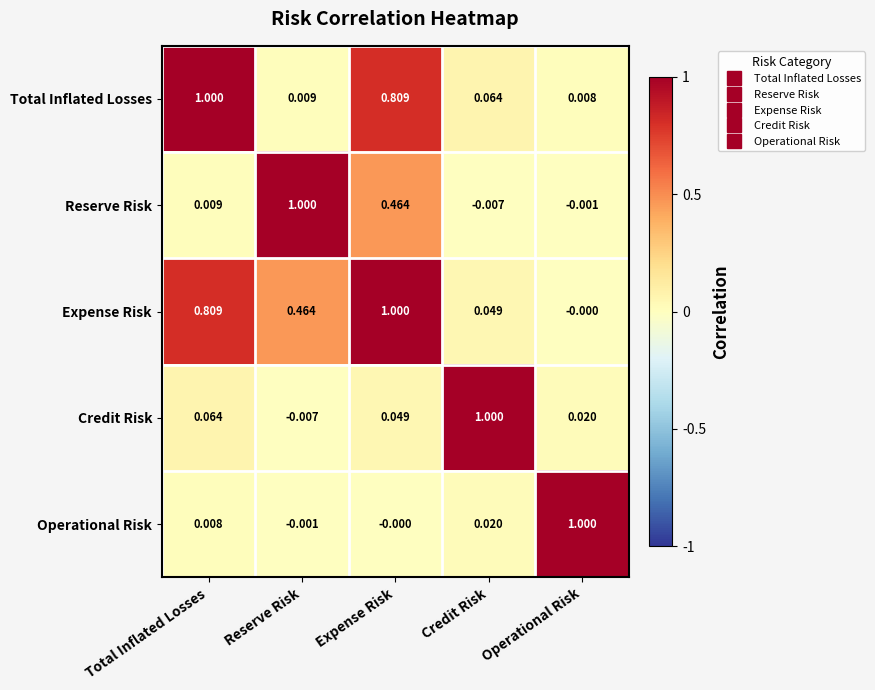

Is the value of Total Inflated Losses at Operational Risk greater than the value of Reserve Risk at Credit Risk?

Yes